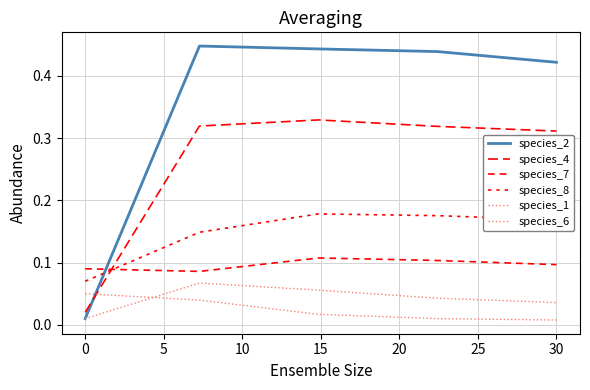

Reading left to right, list all the values displayed in this chart.

species_2: 0.0	0.4	0.4	0.4	0.4
species_4: 0.0	0.3	0.3	0.3	0.3
species_7: 0.1	0.1	0.1	0.1	0.1
species_8: 0.1	0.1	0.2	0.2	0.2
species_1: 0.1	0.0	0.0	0.0	0.0
species_6: 0.0	0.1	0.1	0.0	0.0